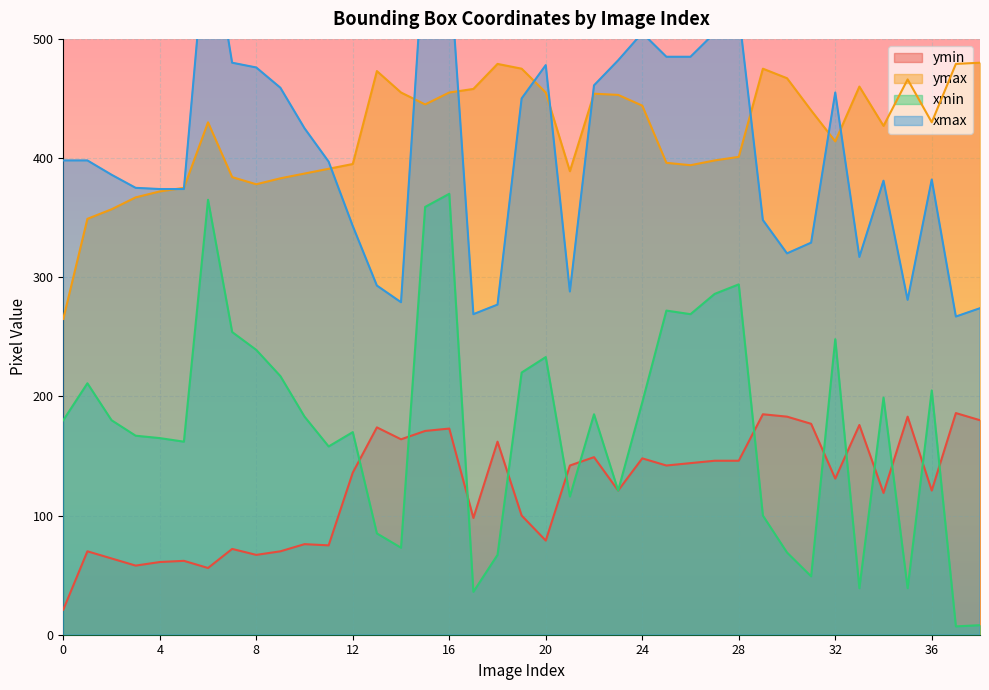

Between 19 and 29, which is larger?

29